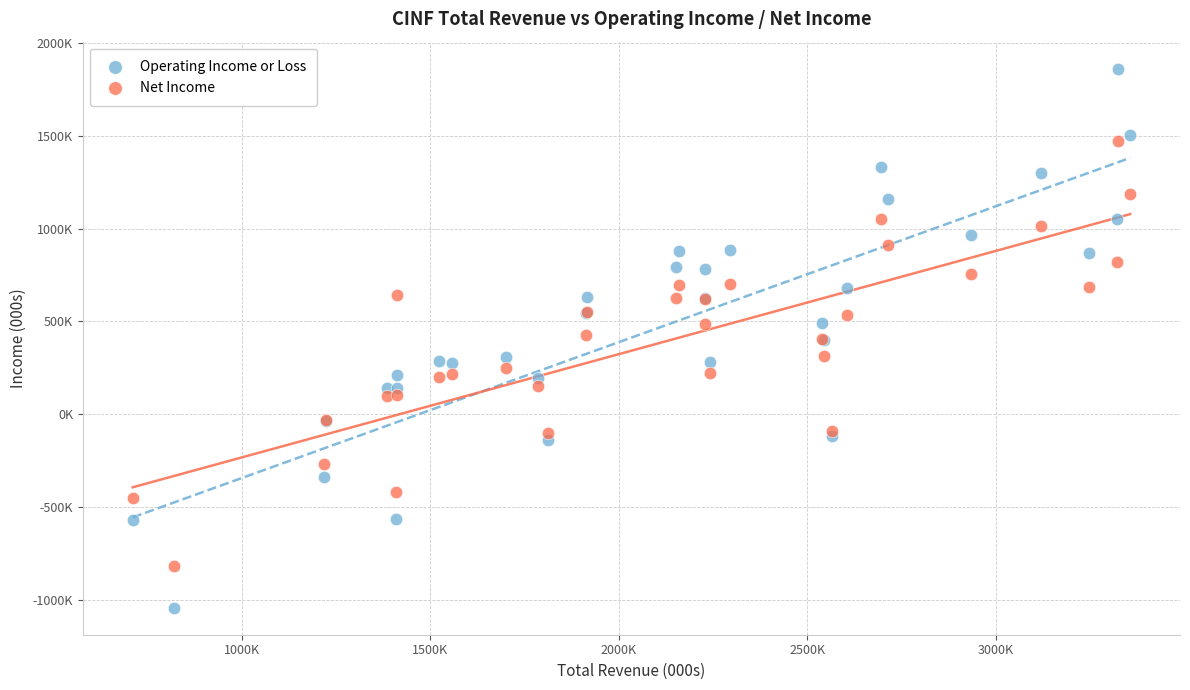

Which series contains the lowest Y value?

Operating Income or Loss